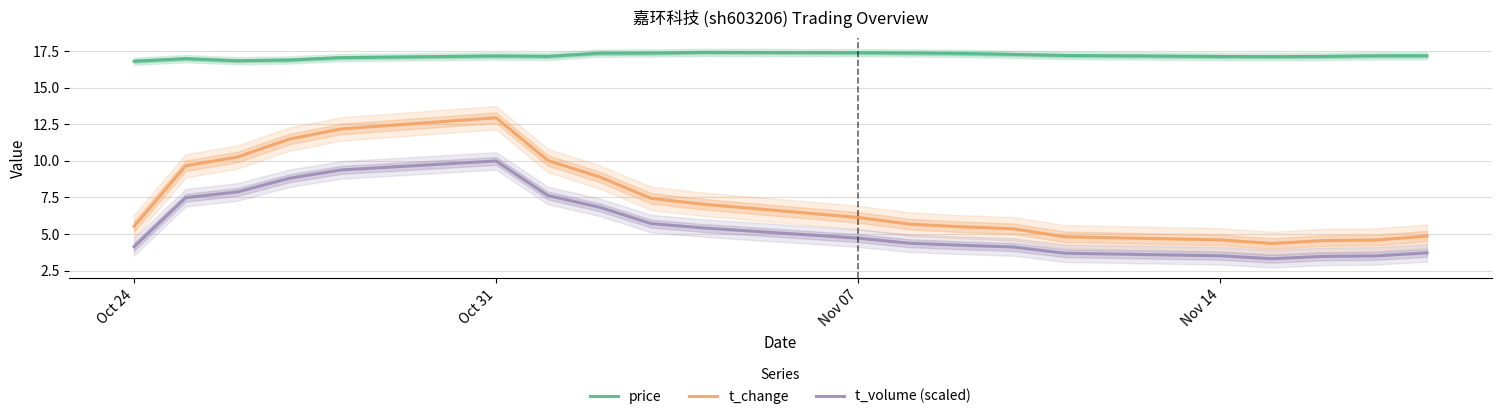

True or false: t_volume (scaled) and t_change cross at least once.

False